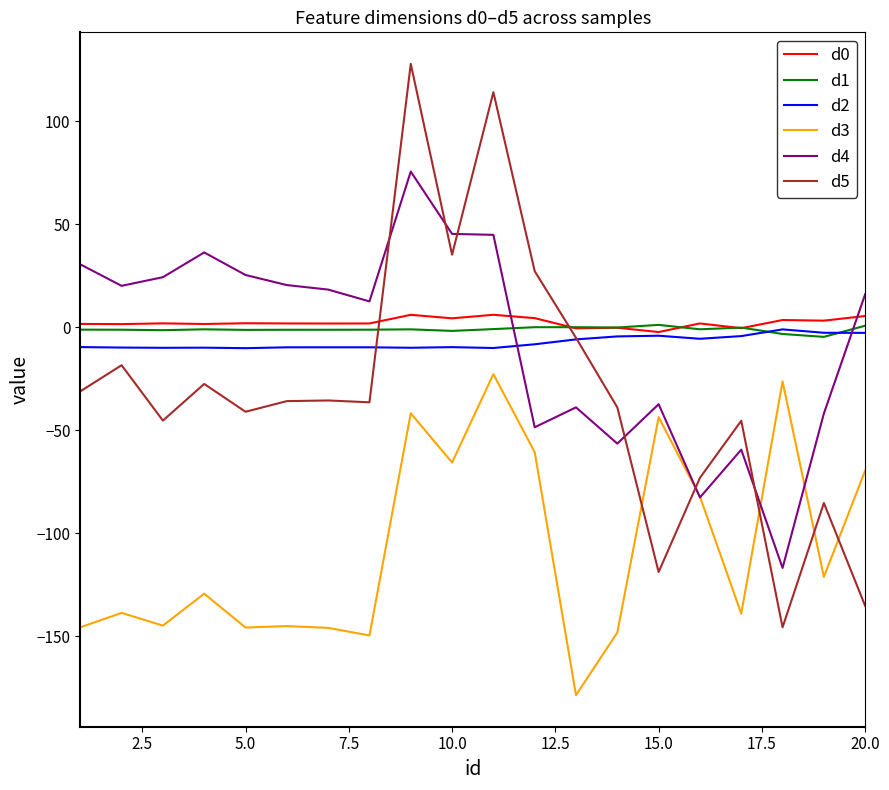

Which series has the widest spread of values?

d5